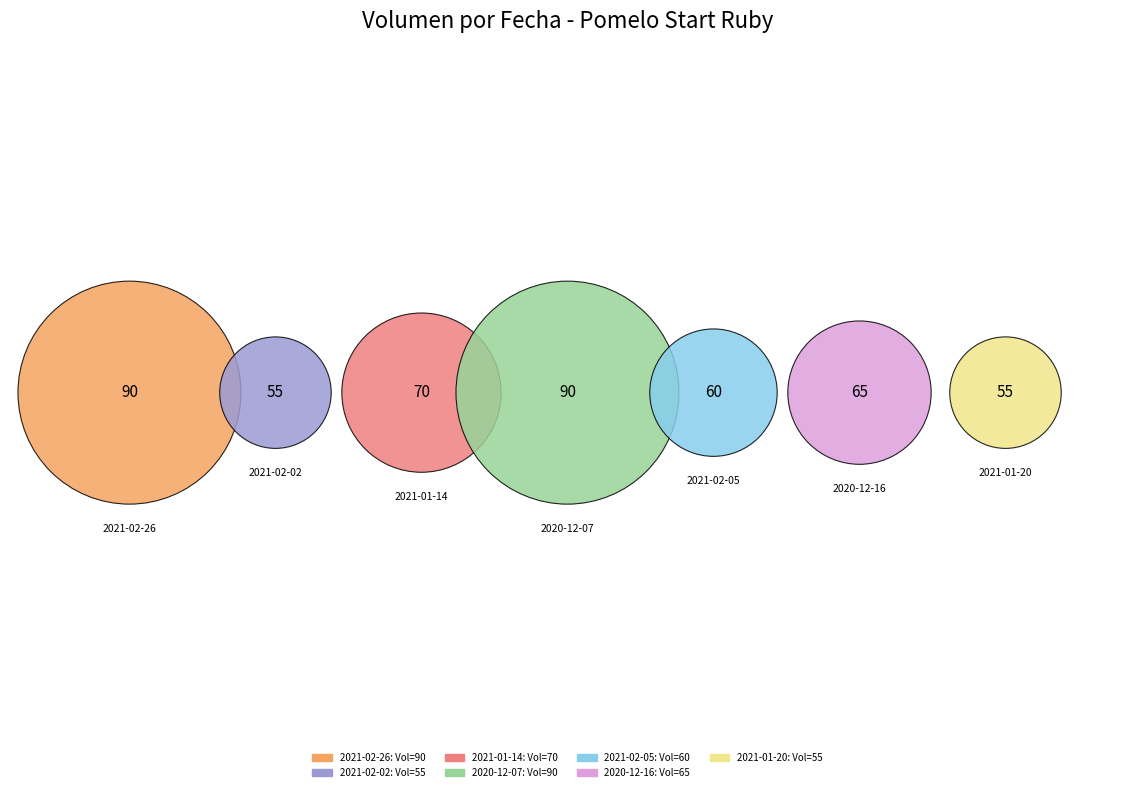

To the nearest percent, what is the average slice percentage?

14%